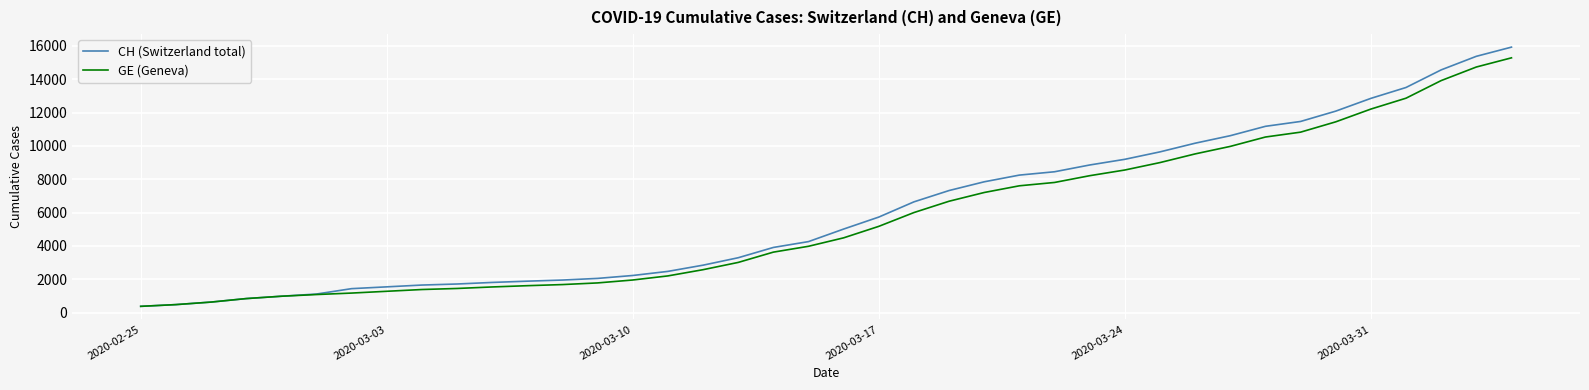

What is the maximum value shown in the chart?

15926